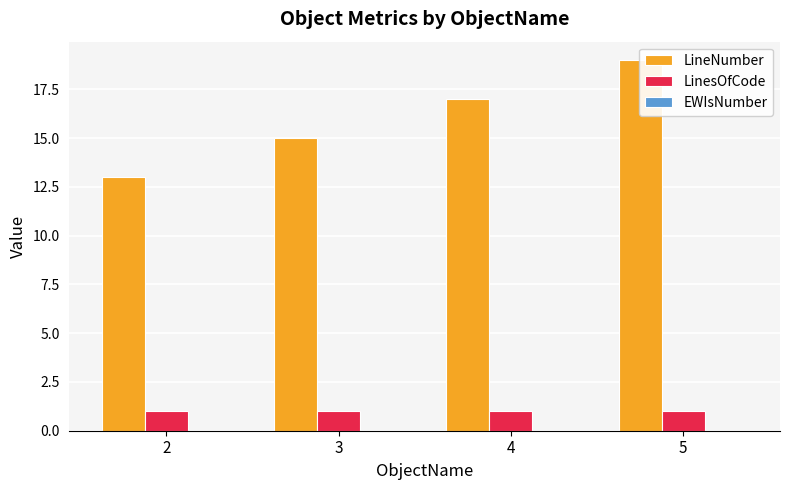

Which series has the widest spread of values?

LineNumber